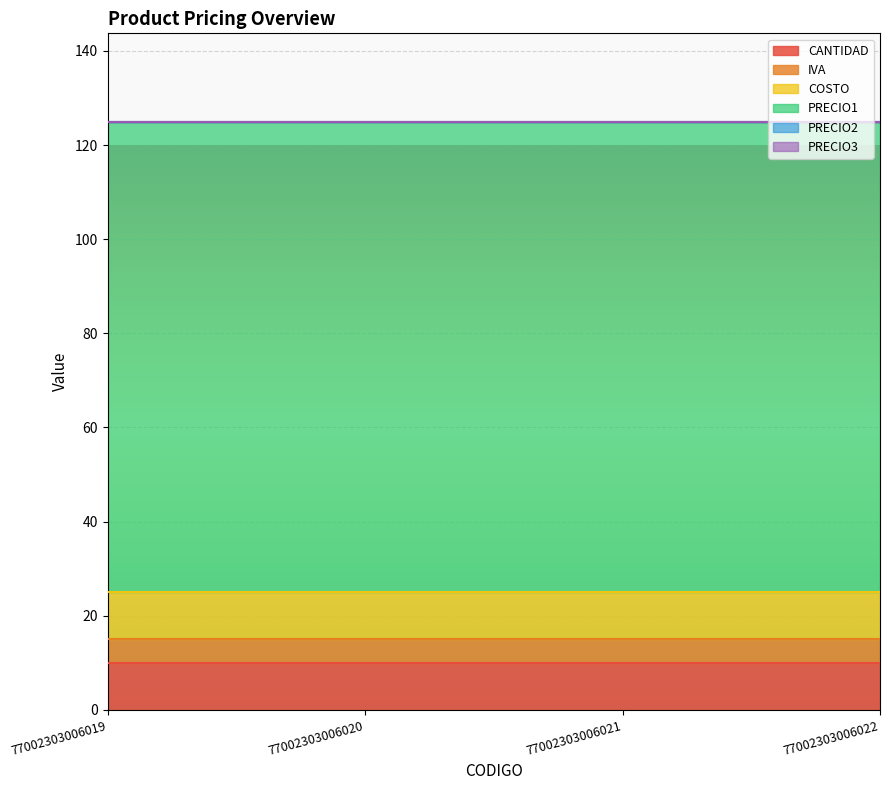

Which category has the highest value across all series?

77002303006019